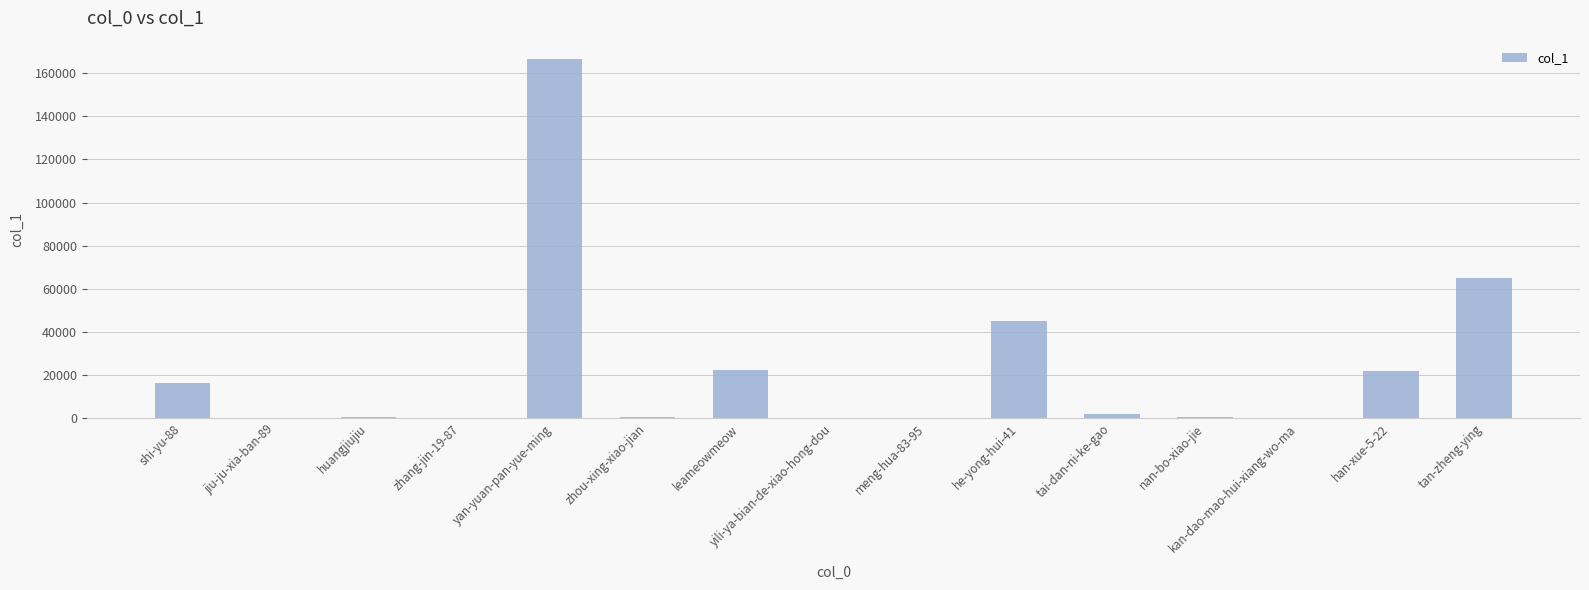

At which label is the value closest to 83365?

tan-zheng-ying